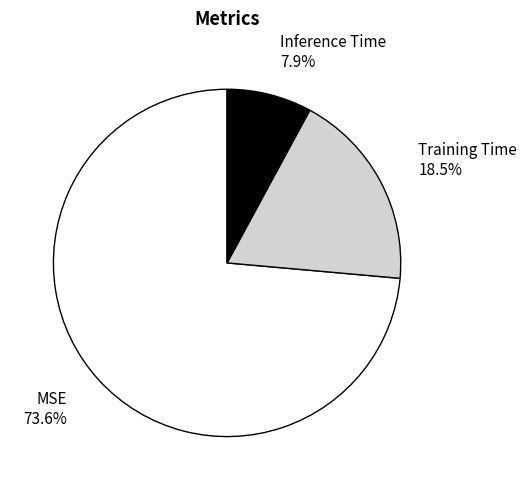

Which slice is the smallest?

Inference Time